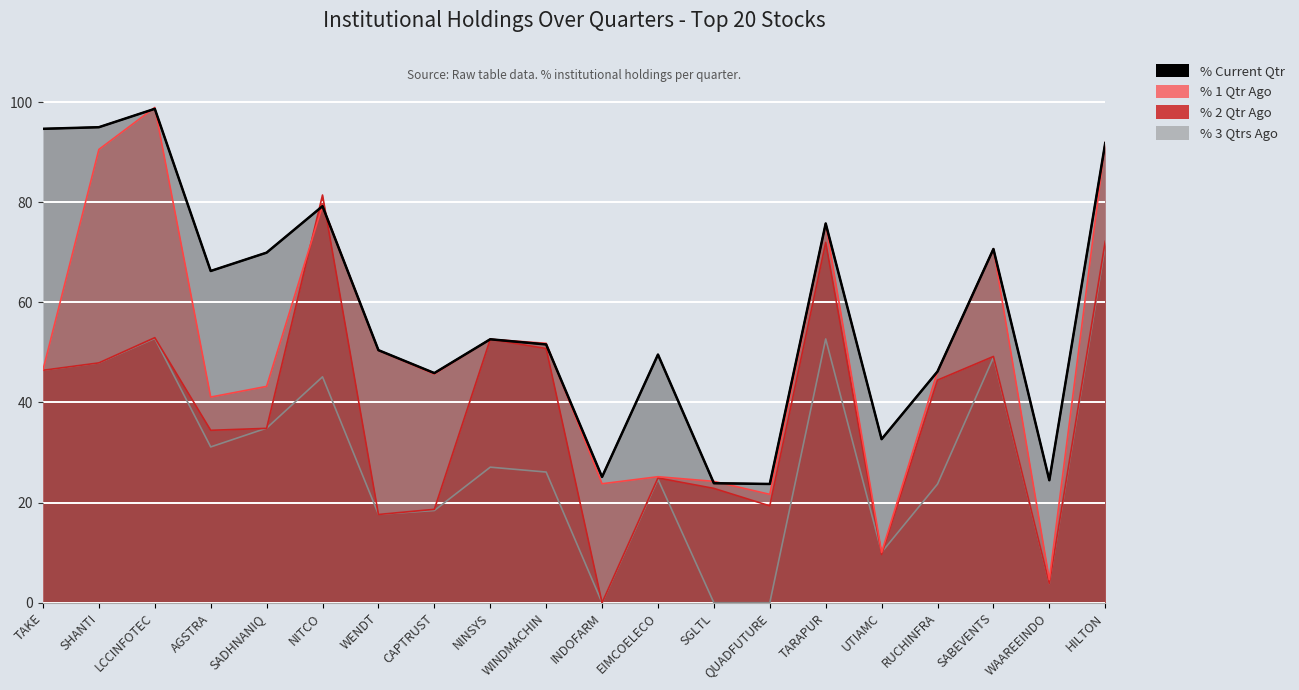

What is the average value of the % 1 Qtr Ago series?

49.7